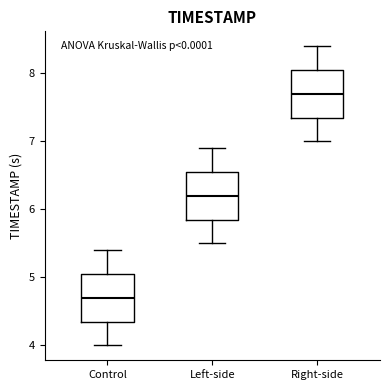

Reading left to right, transcribe this box plot: for each box, give where its median line is, the range the box spans, and where its two whiskers end, as read against the y-axis. The values are not printed on the chart, so give them approximately, as read against the axis.

Control: median 4.7, box 4.4 to 5.1, whiskers 4.0 to 5.4
Left-side: median 6.2, box 5.9 to 6.6, whiskers 5.5 to 6.9
Right-side: median 7.7, box 7.4 to 8.1, whiskers 7.0 to 8.4